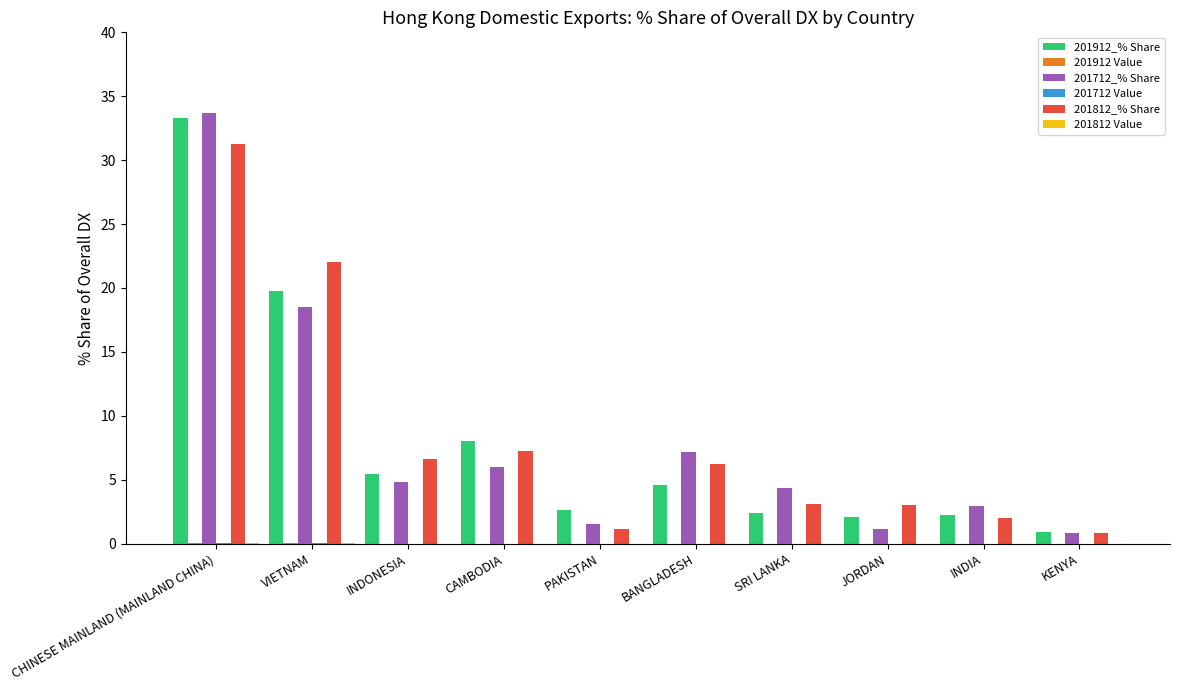

Does the chart contain stacked bars?

No